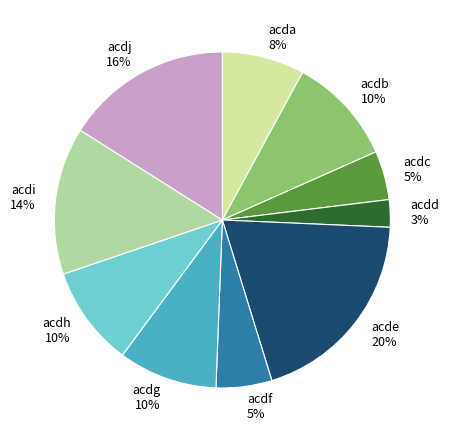

To the nearest percent, what is the difference between the largest and smallest slice percentages?

17%